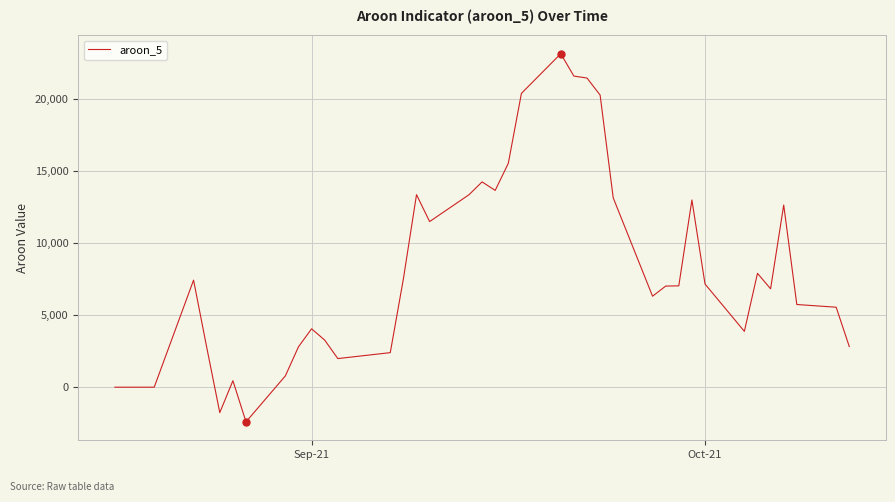

How many lines are shown in the chart?

1